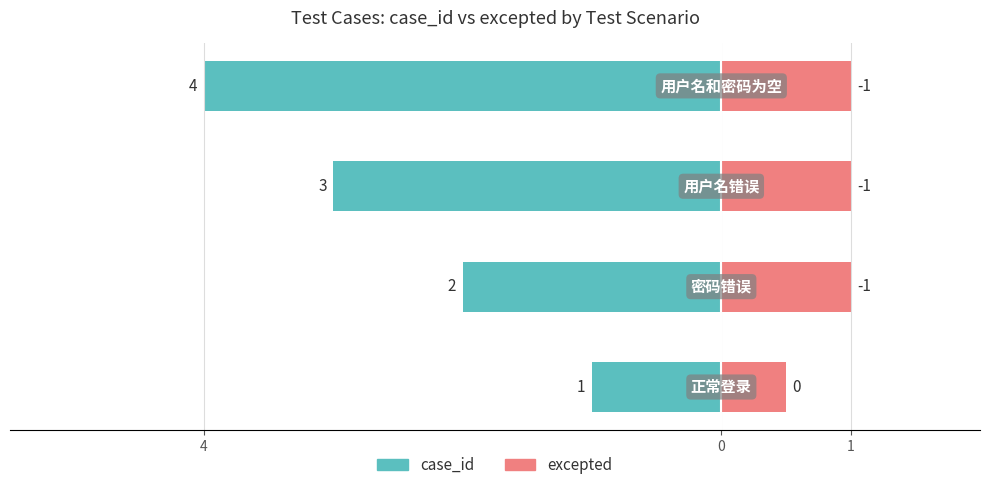

Which series changed the most between 0 and 3?

case_id